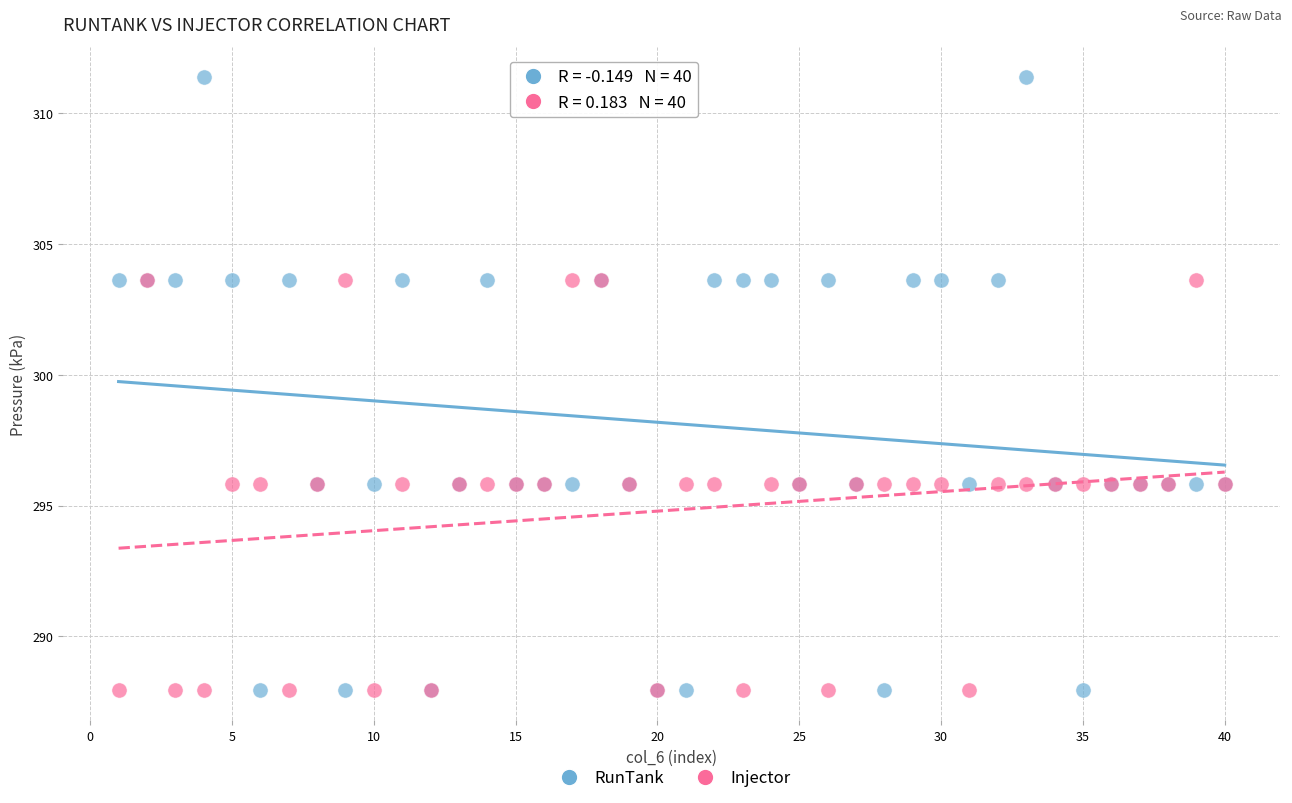

Which series reaches the maximum Y coordinate?

RunTank